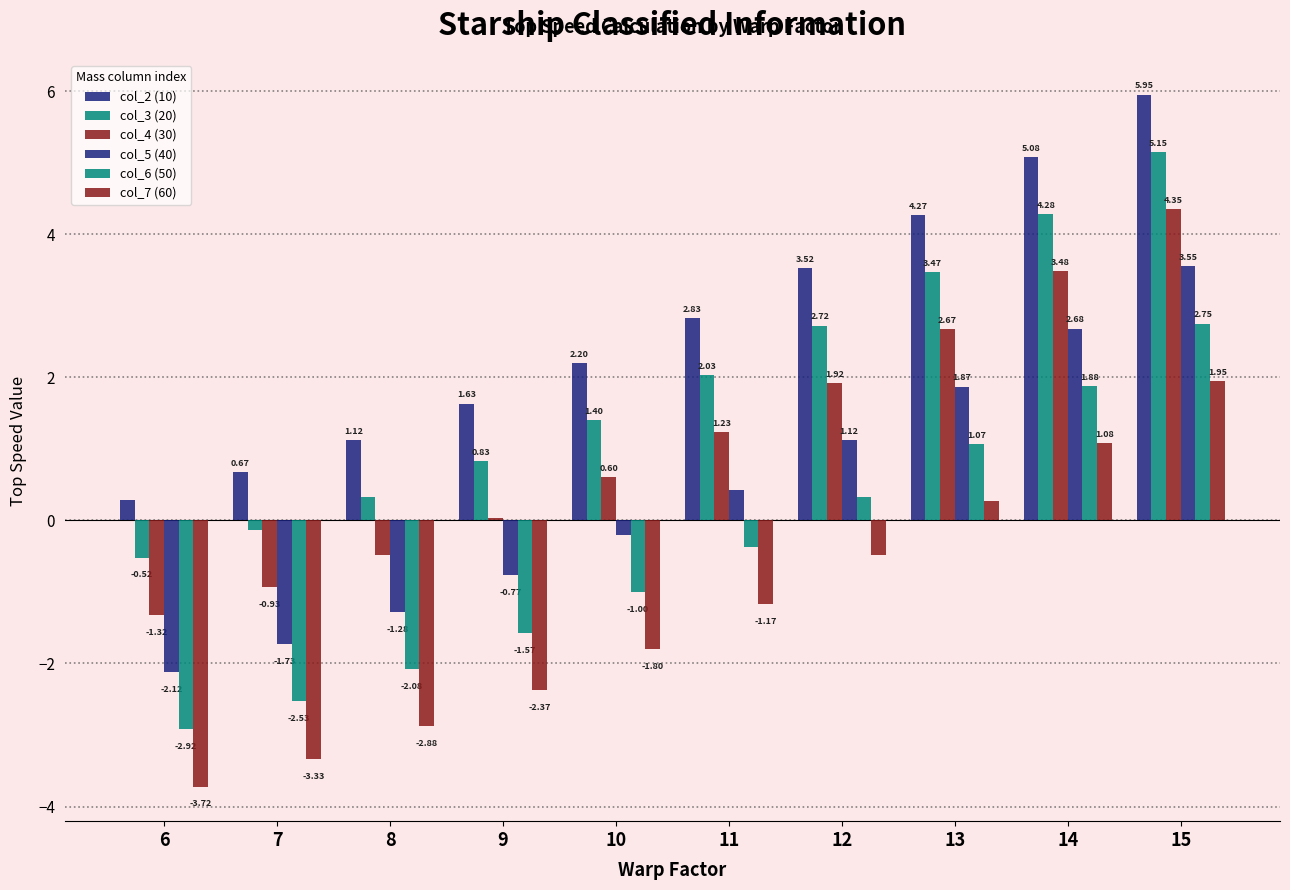

The value of col_4 (30) at 15 is 4.3. True or false?

True